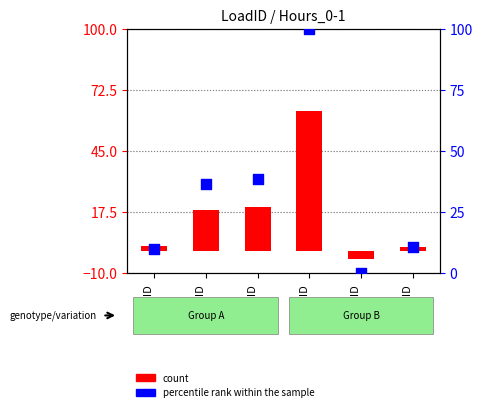

What is the total value across all series at LoadID
5?

-3.6